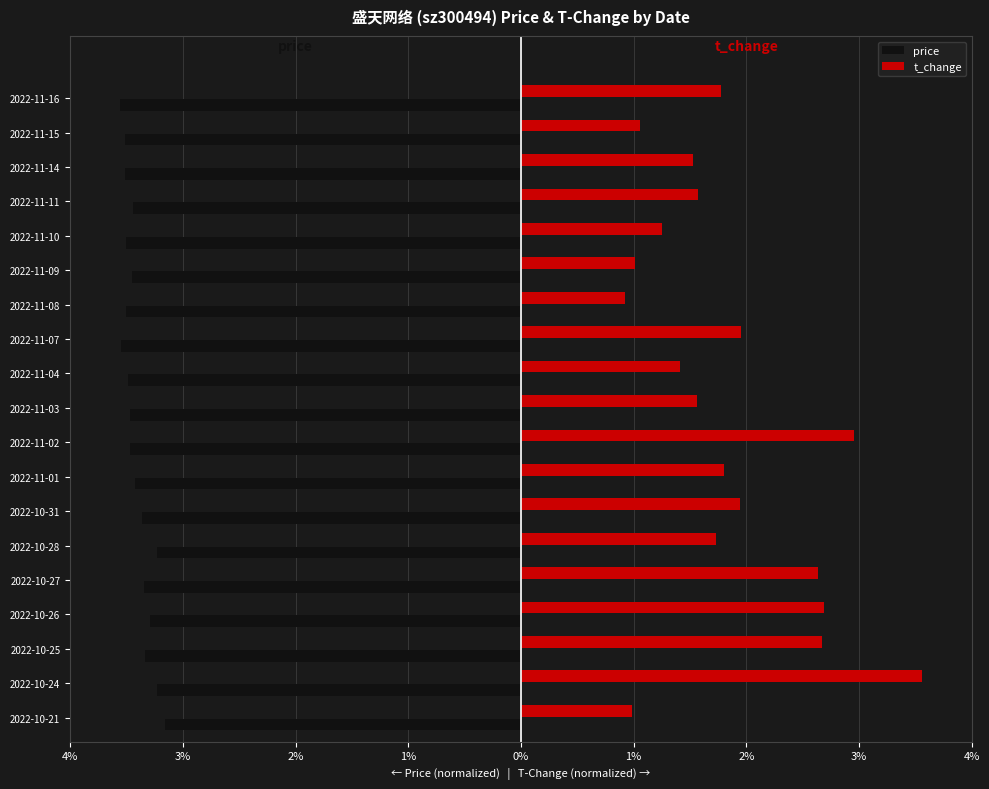

Reading left to right, what are all the values shown in this chart?

price: -3.6	-3.6	-3.8	-3.7	-3.8	-3.6	-3.8	-3.9	-3.9	-3.9	-3.9	-4.0	-3.9	-3.9	-3.9	-3.9	-3.9	-4.0	-4.0
t_change: 1.1	4.0	3.0	3.0	3.0	1.9	2.2	2.0	3.3	1.8	1.6	2.2	1.0	1.1	1.4	1.8	1.7	1.2	2.0